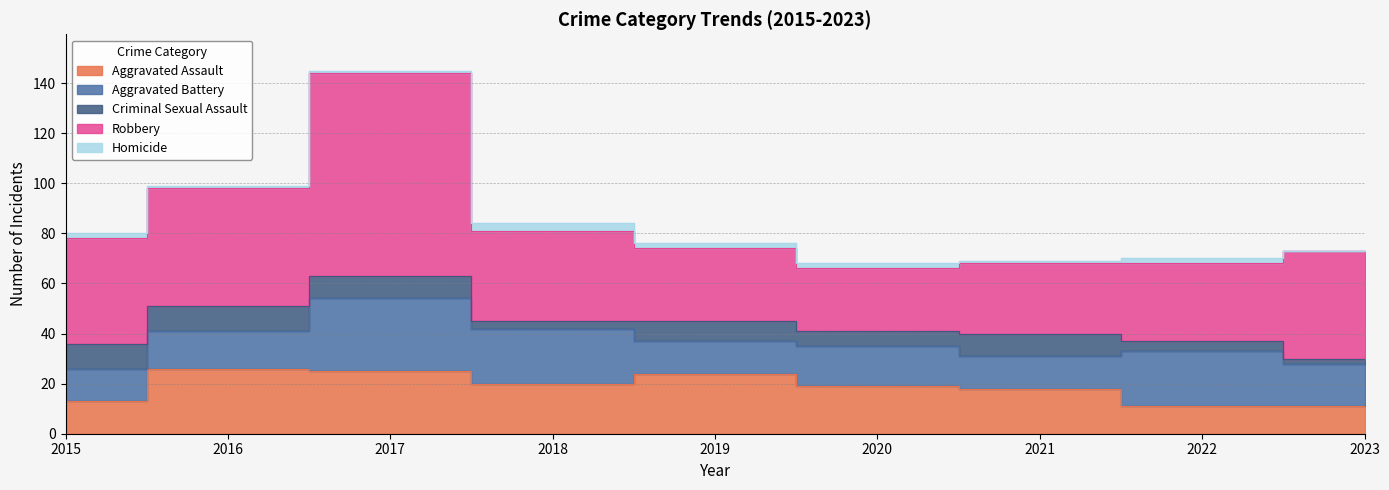

At how many categories does at least one series exceed 49?

1